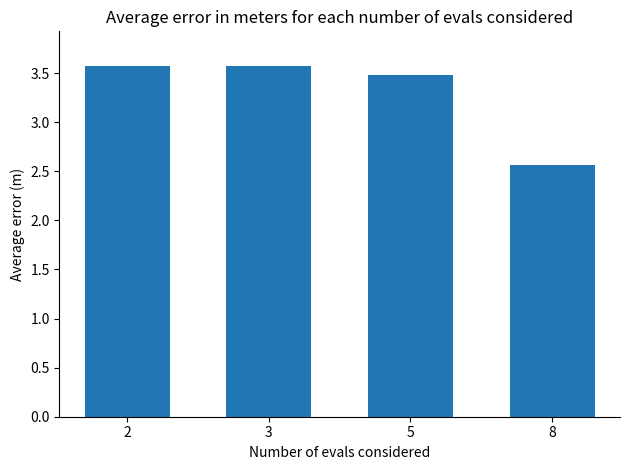

What is the smallest value displayed?

2.6